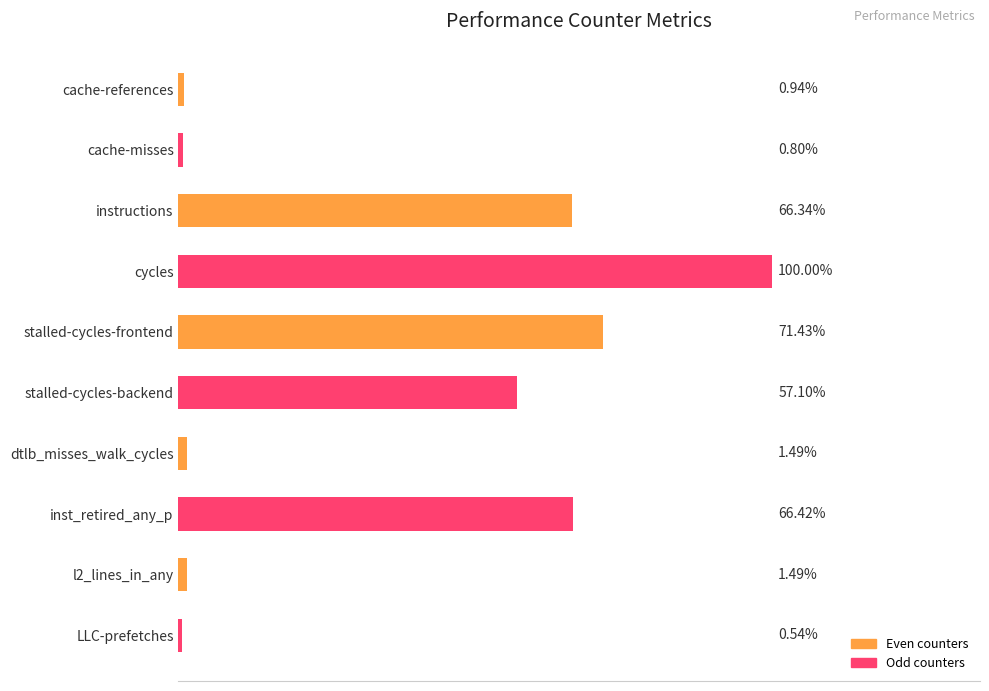

What is the difference between the second highest and minimum values?

45429727920